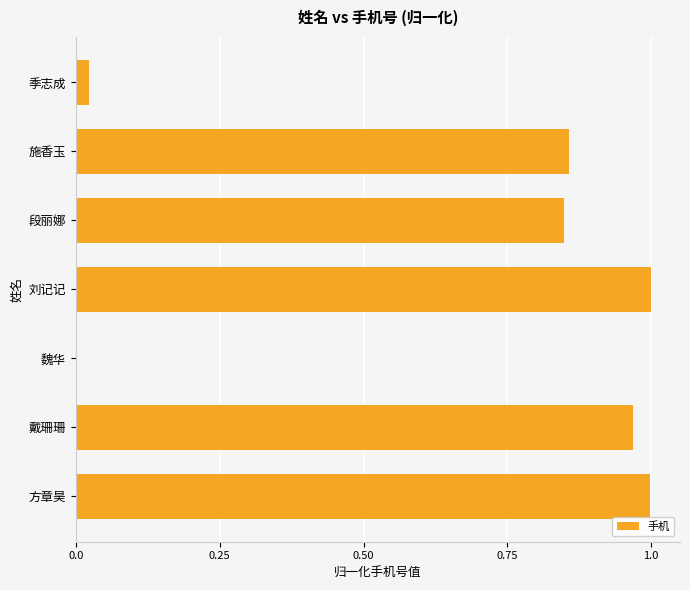

Count the number of values greater than 0.

6